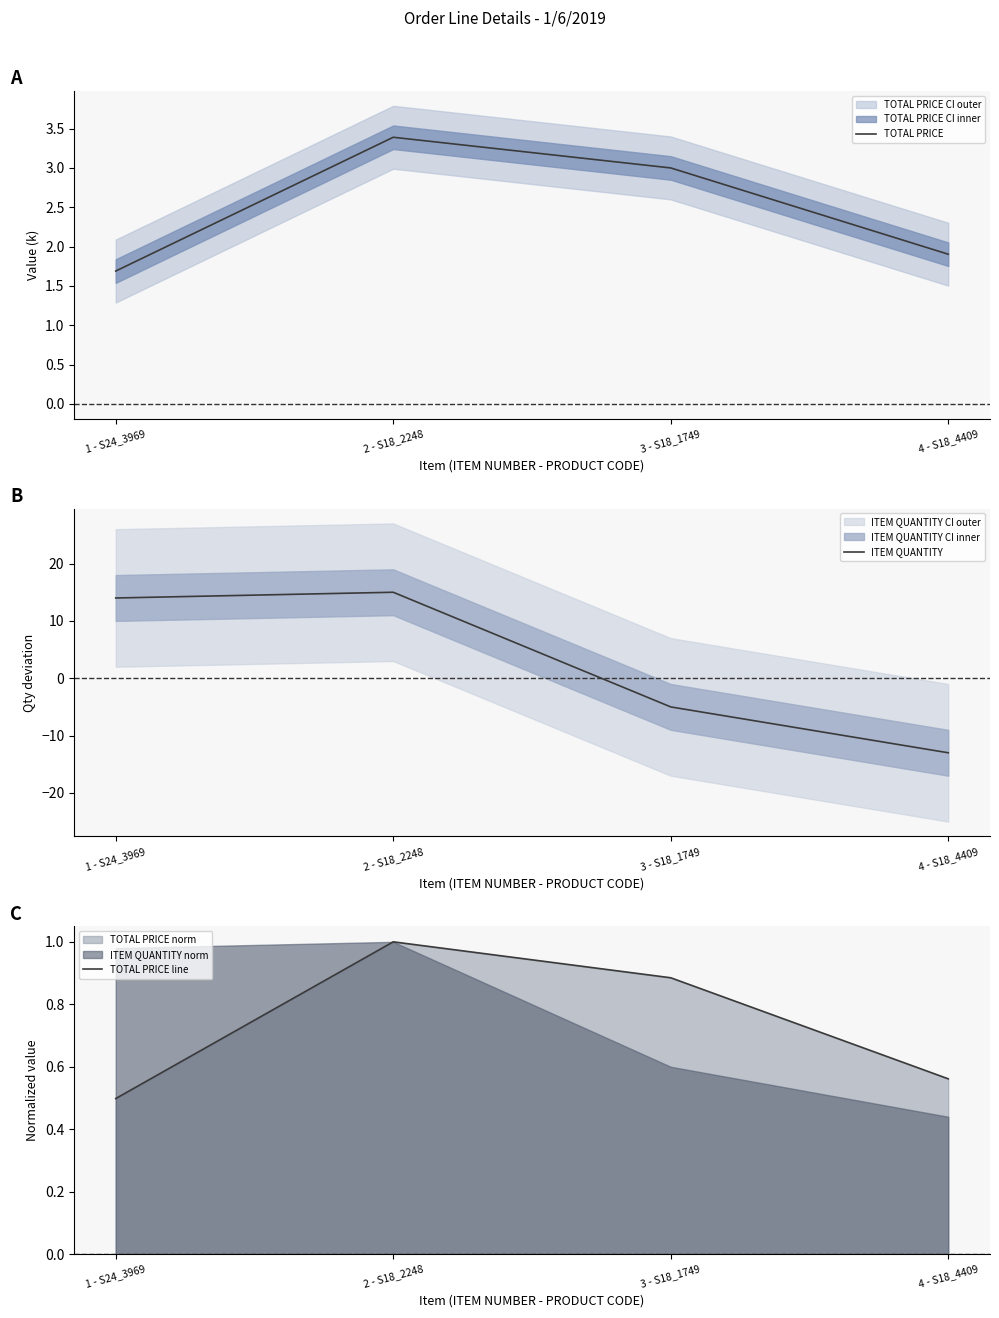

How many lines are shown in the chart?

3